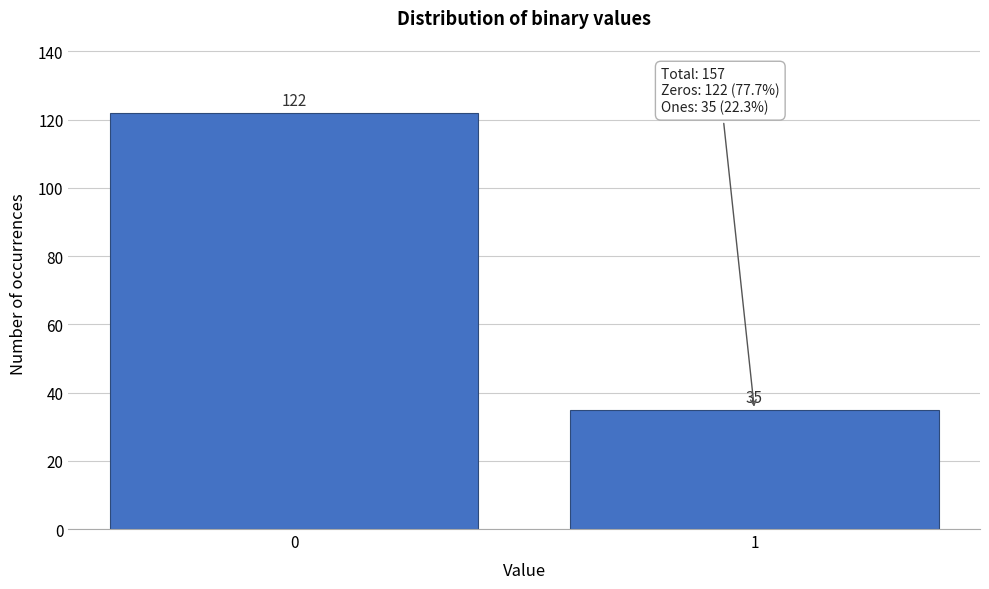

Reading right to left, list all the values displayed in this chart.

1=35	0=122